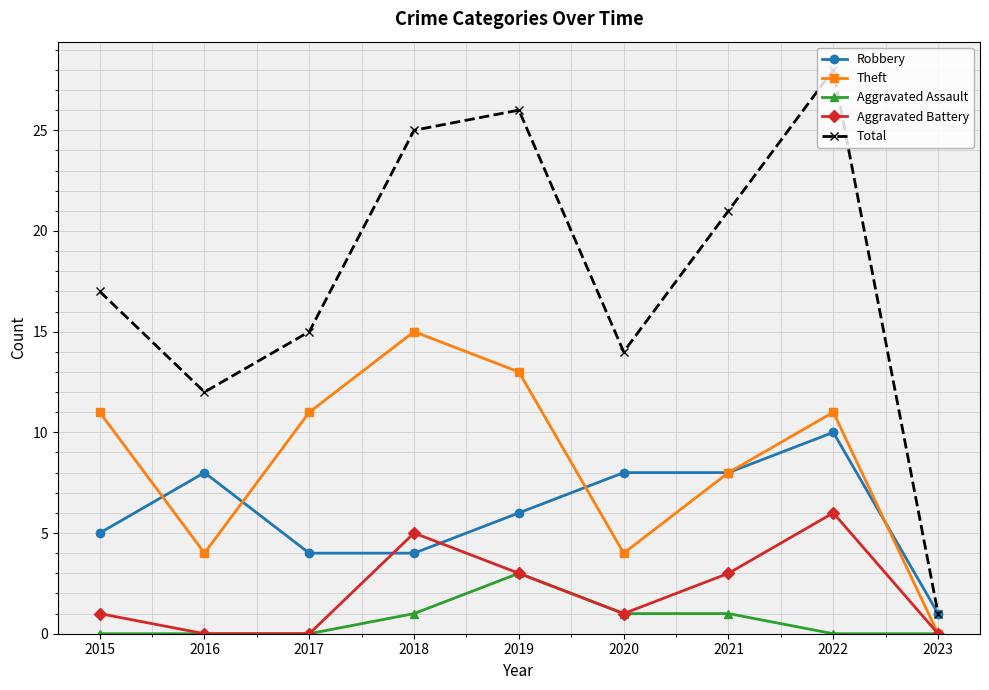

What are all the series names shown in the legend?

Robbery, Theft, Aggravated Assault, Aggravated Battery, Total